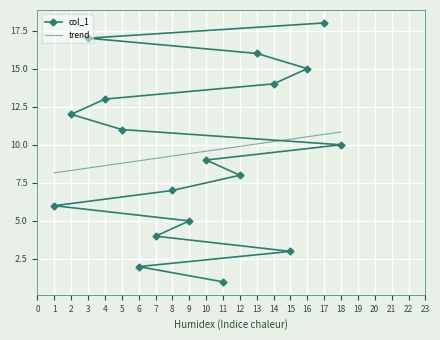

True or false: trend and col_1 intersect in this chart.

True